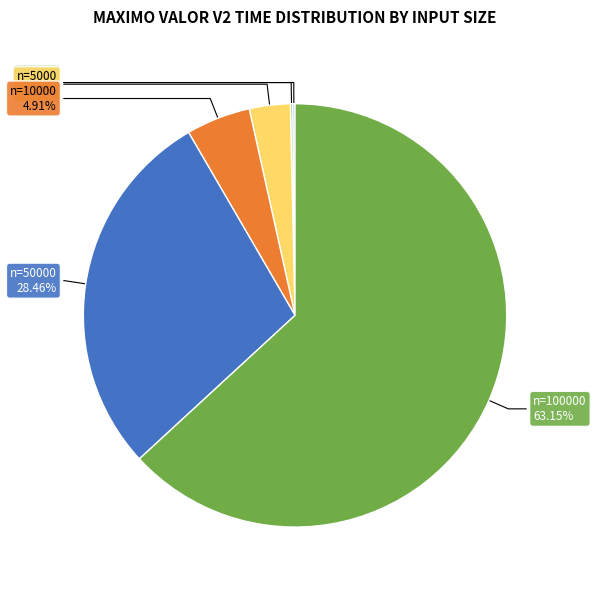

Is there any slice that represents more than half of the pie?

Yes